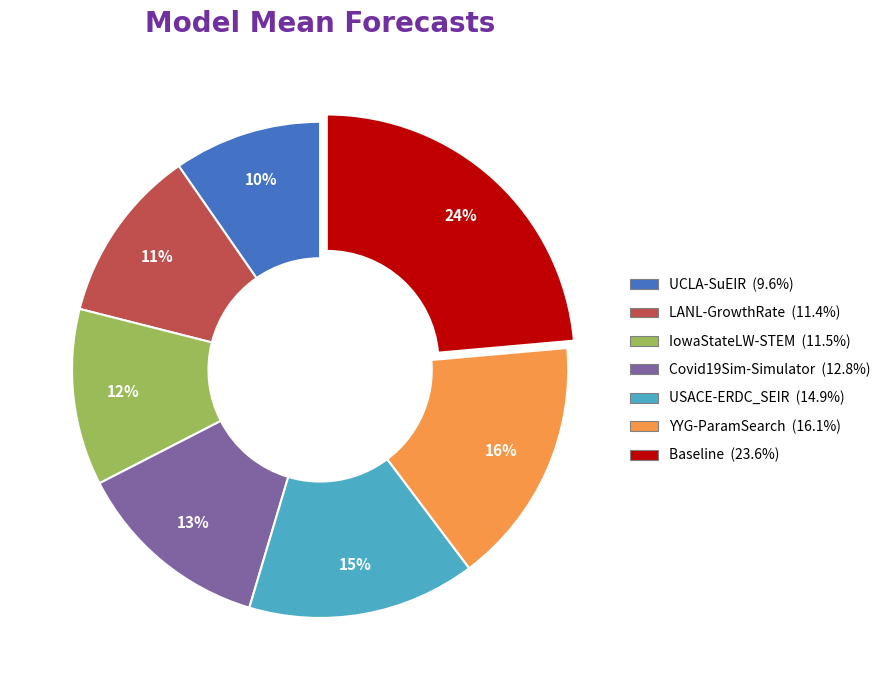

To the nearest percent, what is the average slice percentage?

14%